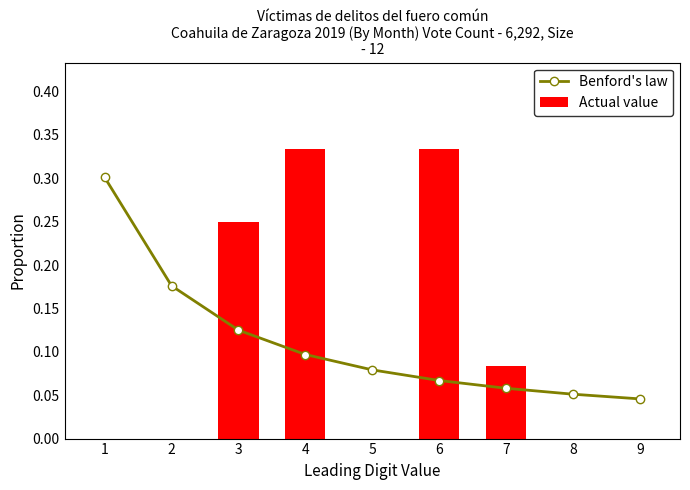

Where is Benford's law nearest to the value 0?

9